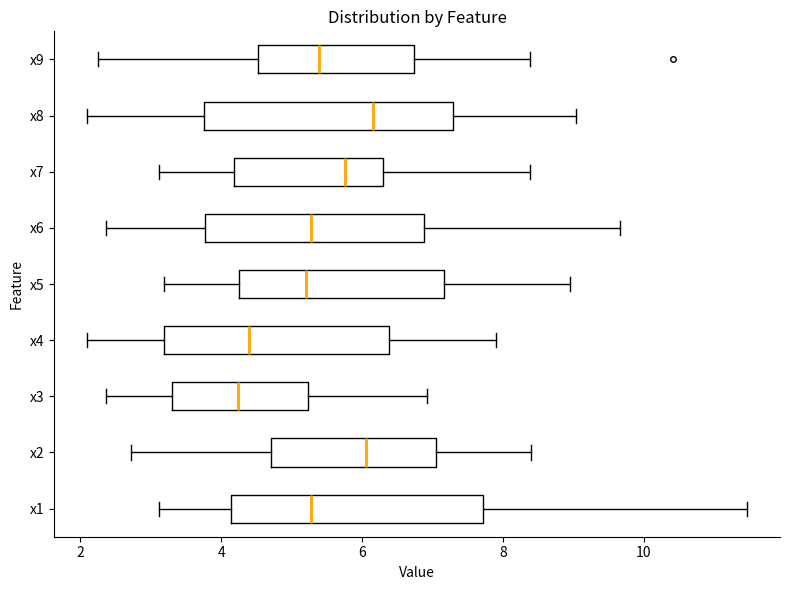

Reading bottom to top, transcribe this box plot: for each box, give where its median line is, the range the box spans, and where its two whiskers end, as read against the x-axis. The values are not printed on the chart, so give them approximately, as read against the axis.

x1: median 5.2, box 4.2 to 7.8, whiskers 3.2 to 11.4
x2: median 6.0, box 4.8 to 7.0, whiskers 2.8 to 8.4
x3: median 4.2, box 3.4 to 5.2, whiskers 2.4 to 7.0
x4: median 4.4, box 3.2 to 6.4, whiskers 2.0 to 8.0
x5: median 5.2, box 4.2 to 7.2, whiskers 3.2 to 9.0
x6: median 5.2, box 3.8 to 6.8, whiskers 2.4 to 9.6
x7: median 5.8, box 4.2 to 6.2, whiskers 3.2 to 8.4
x8: median 6.2, box 3.8 to 7.2, whiskers 2.0 to 9.0
x9: median 5.4, box 4.6 to 6.8, whiskers 2.2 to 8.4